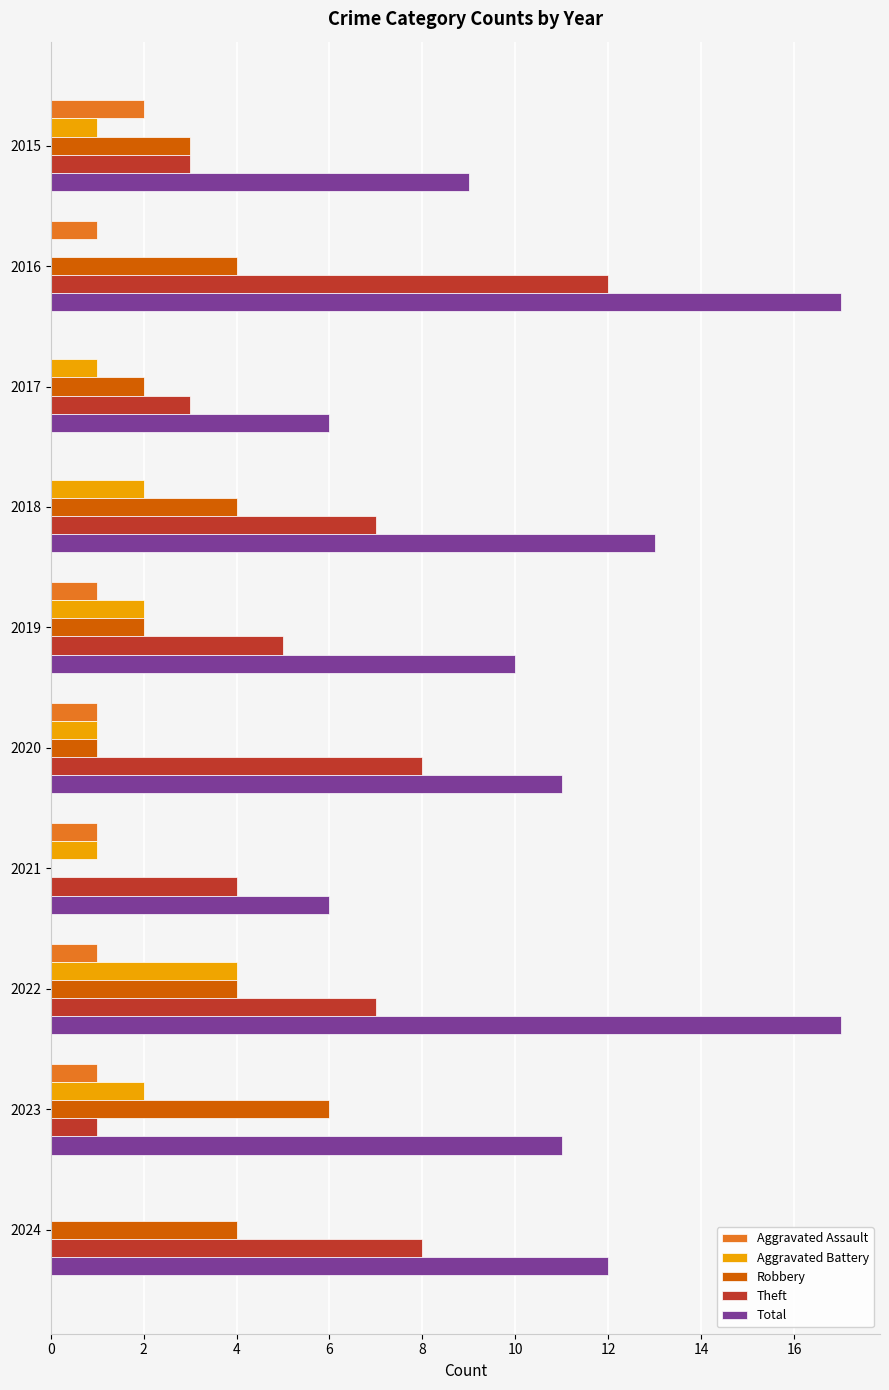

Which series changed the most between 2018 and 2023?

Theft